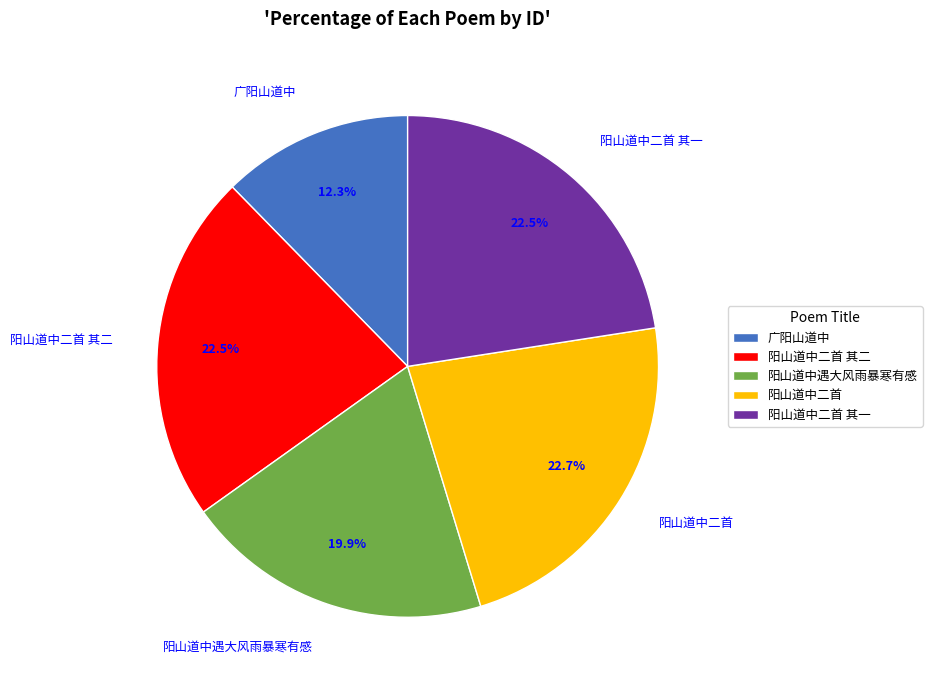

To the nearest percent, what is the difference between the largest and smallest slice percentages?

10%